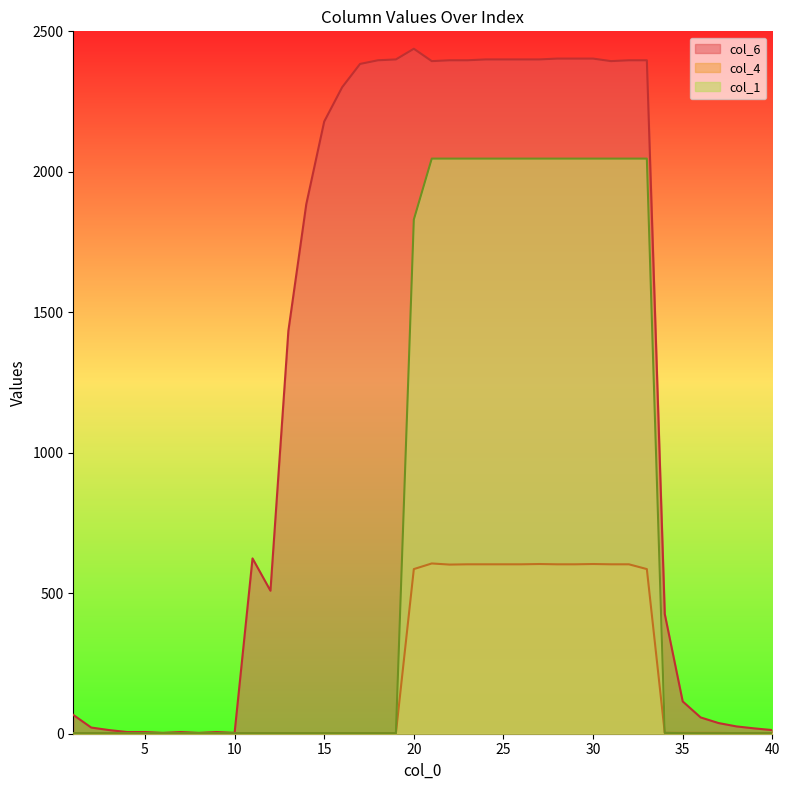

What is the difference between the highest and lowest values at 17?

2382